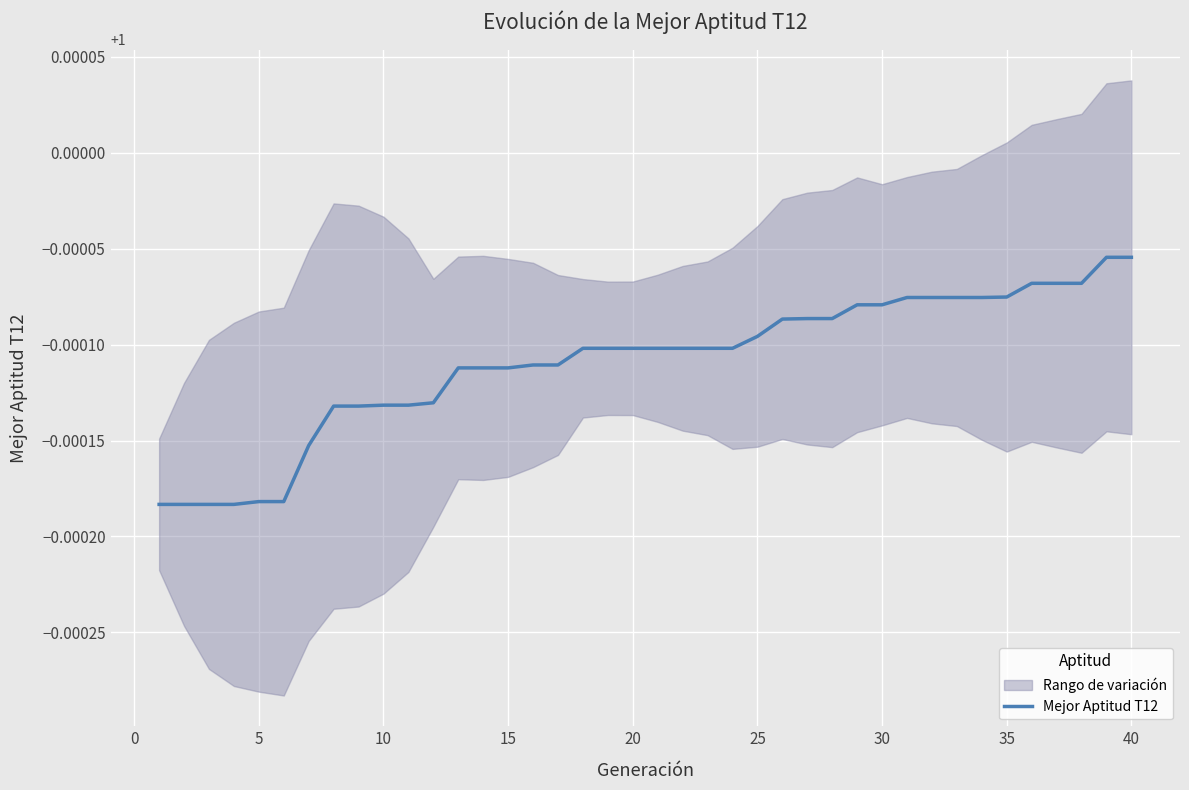

Does the chart display data point markers on the line(s)?

No